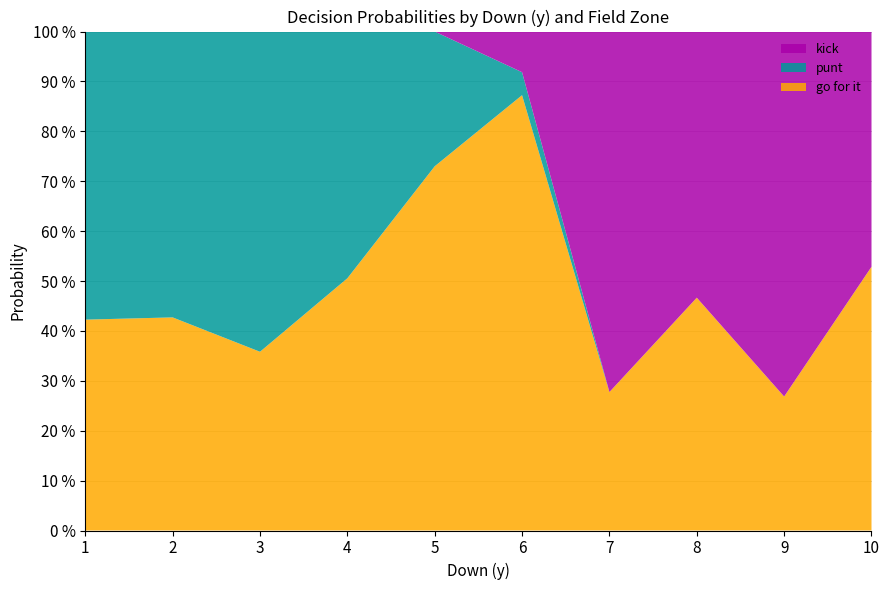

What are all the series names shown in the legend?

kick, punt, go for it